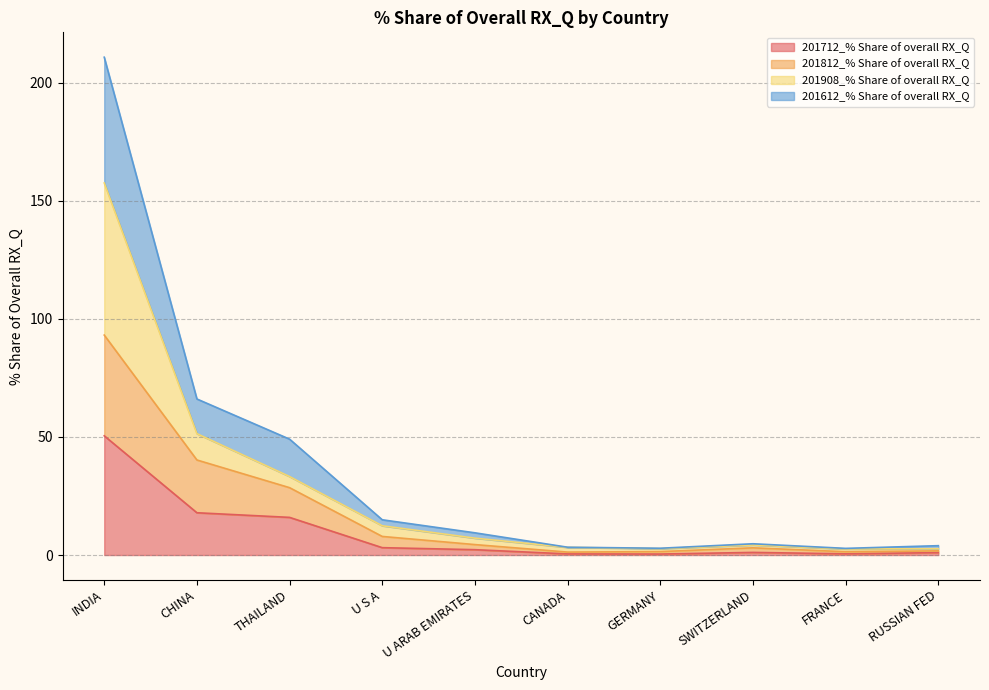

What is the label of the 2nd point from the left?

CHINA